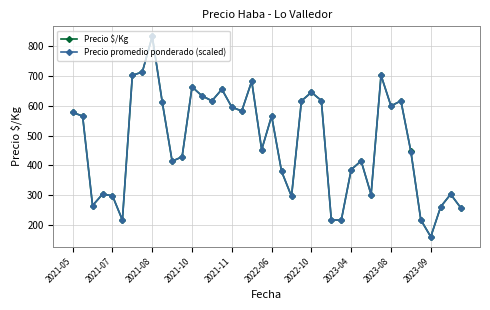

What is the minimum value shown in the chart?

160.0